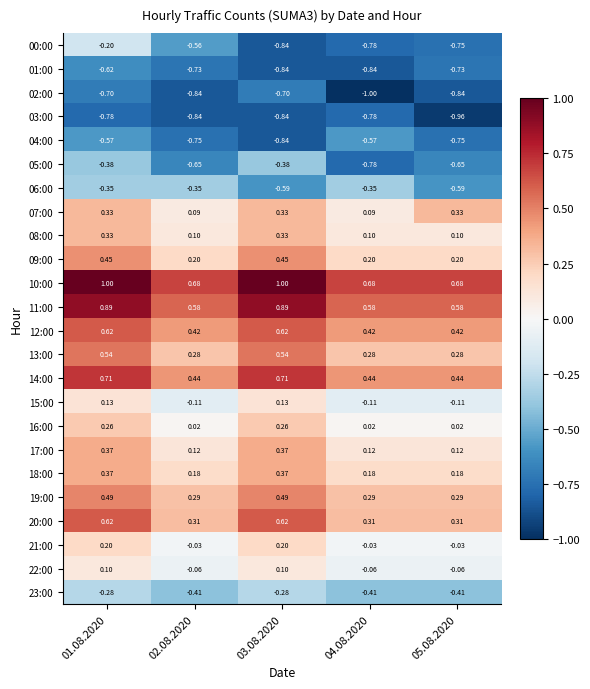

Is the value of 22:00 at 01.08.2020 greater than the value of 05:00 at 05.08.2020?

Yes